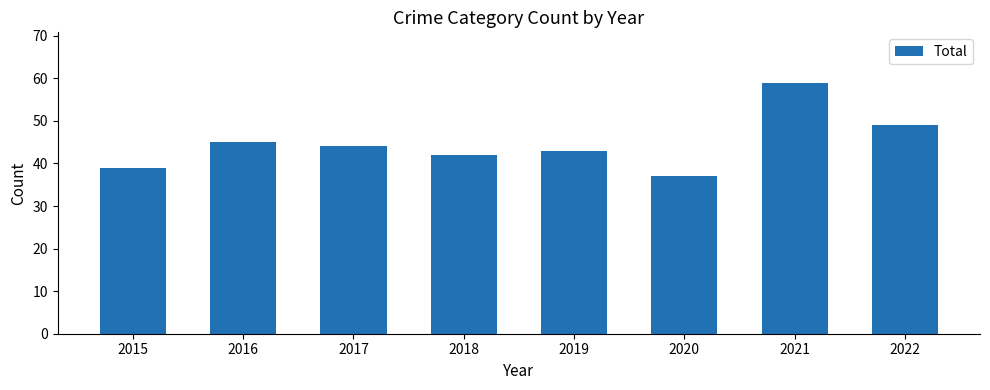

Reading left to right, list all the values displayed in this chart.

2015=39	2016=45	2017=44	2018=42	2019=43	2020=37	2021=59	2022=49